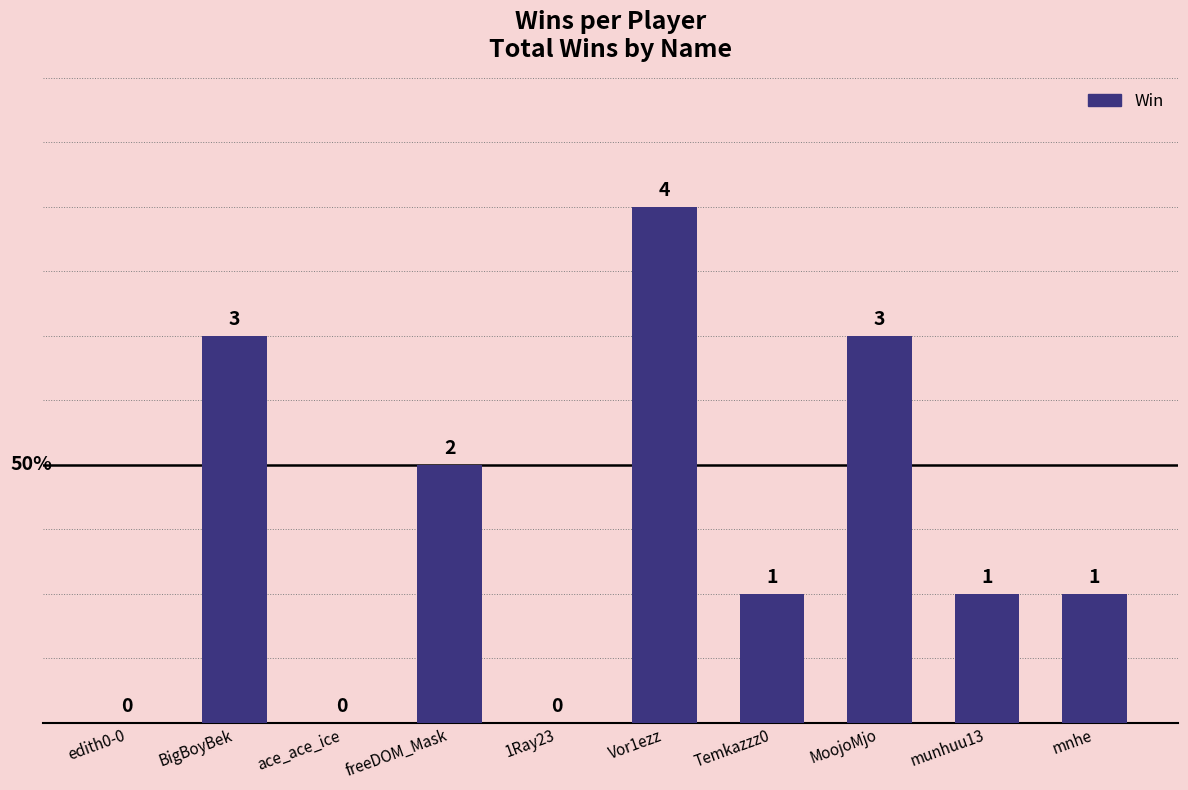

True or false: the data shows 2 at mnhe.

False